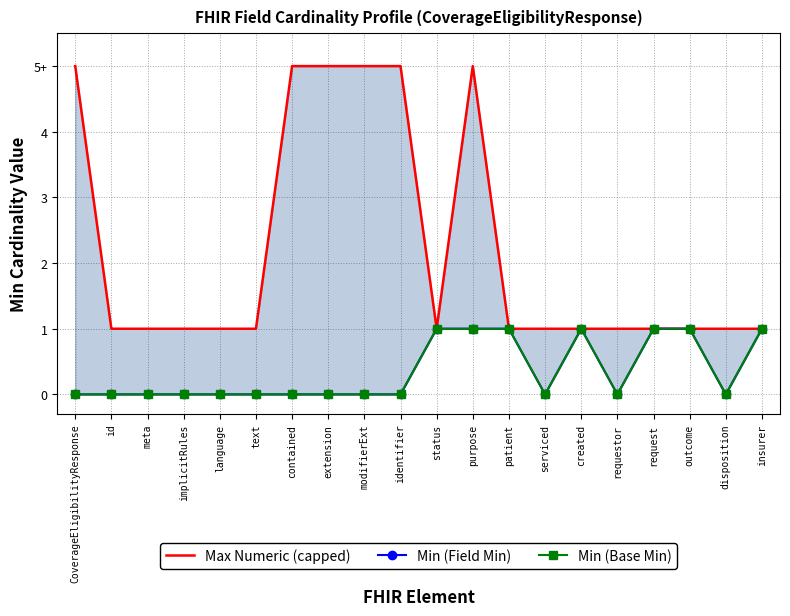

Reading left to right, transcribe all the data shown in this chart.

Max Numeric (capped): CoverageEligibilityResponse=5	id=1	meta=1	implicitRules=1	language=1	text=1	contained=5	extension=5	modifierExt=5	identifier=5	status=1	purpose=5	patient=1	serviced=1	created=1	requestor=1	request=1	outcome=1	disposition=1	insurer=1
Min (Field Min): CoverageEligibilityResponse=0	id=0	meta=0	implicitRules=0	language=0	text=0	contained=0	extension=0	modifierExt=0	identifier=0	status=1	purpose=1	patient=1	serviced=0	created=1	requestor=0	request=1	outcome=1	disposition=0	insurer=1
Min (Base Min): CoverageEligibilityResponse=0	id=0	meta=0	implicitRules=0	language=0	text=0	contained=0	extension=0	modifierExt=0	identifier=0	status=1	purpose=1	patient=1	serviced=0	created=1	requestor=0	request=1	outcome=1	disposition=0	insurer=1